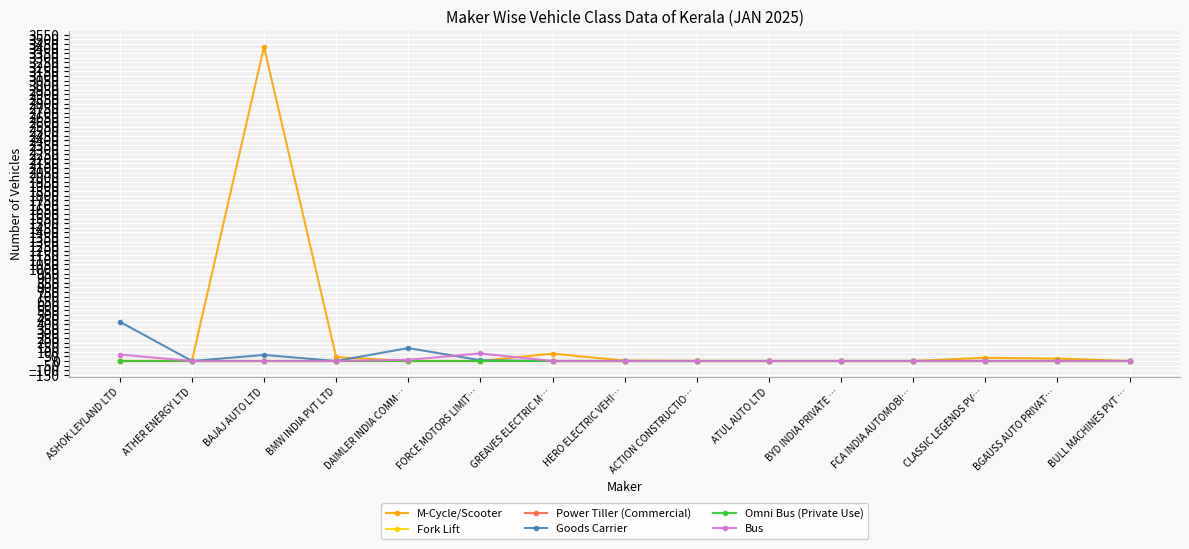

Does the chart have visible grid lines?

Yes